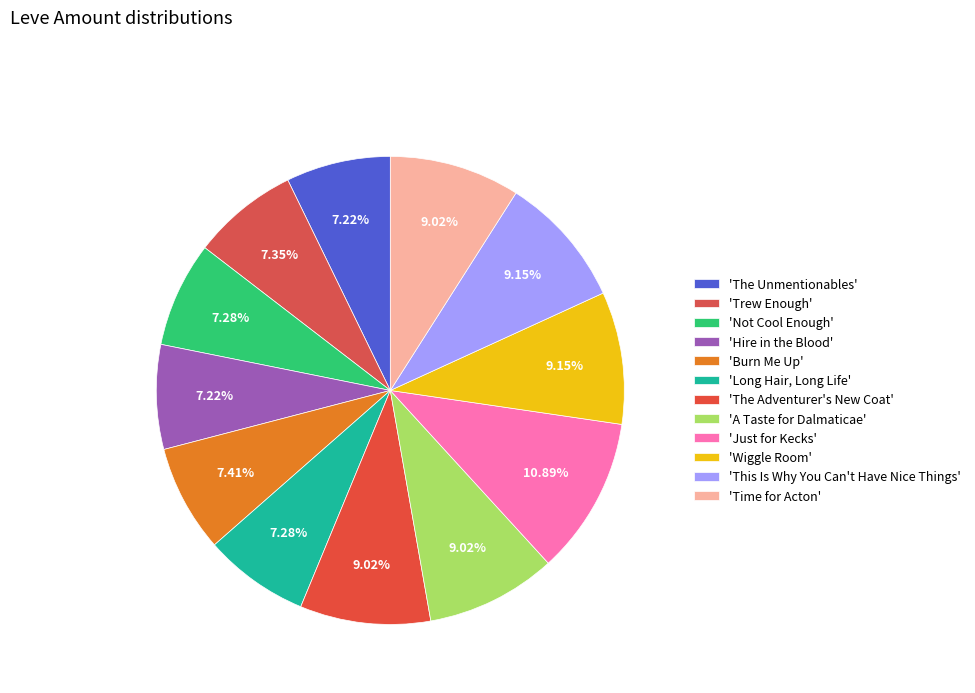

How many segments does this pie chart have?

12